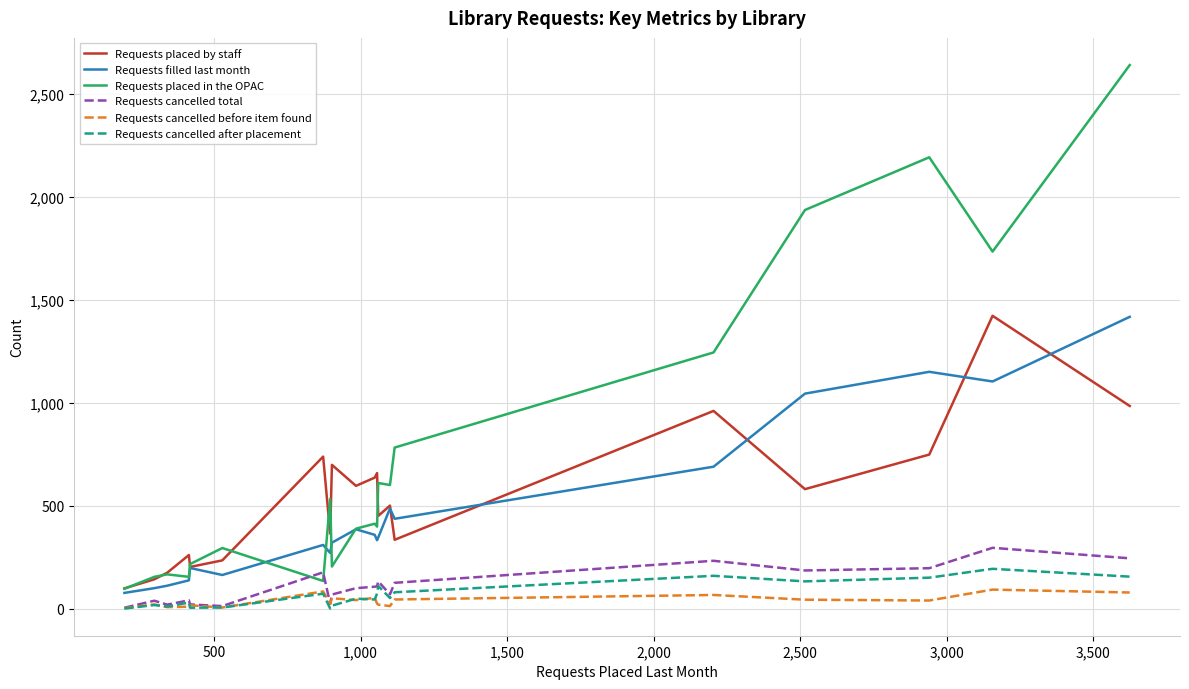

What is the maximum value shown in the chart?

2640